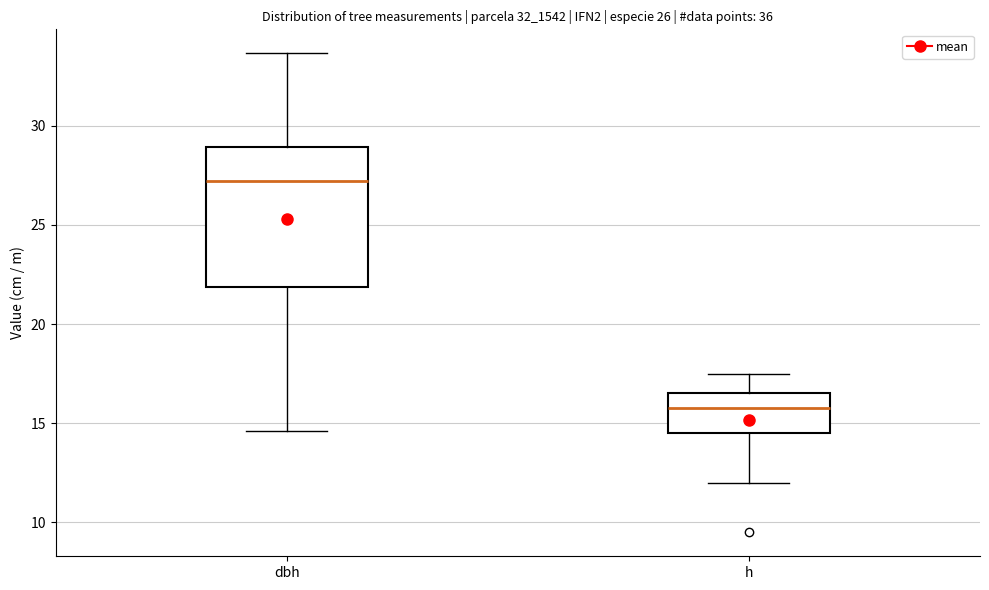

Reading left to right, transcribe this box plot: for each box, give where its median line is, the range the box spans, and where its two whiskers end, as read against the y-axis. The values are not printed on the chart, so give them approximately, as read against the axis.

dbh: median 27.0, box 22.0 to 29.0, whiskers 14.5 to 33.5
h: median 16.0, box 14.5 to 16.5, whiskers 12.0 to 17.5